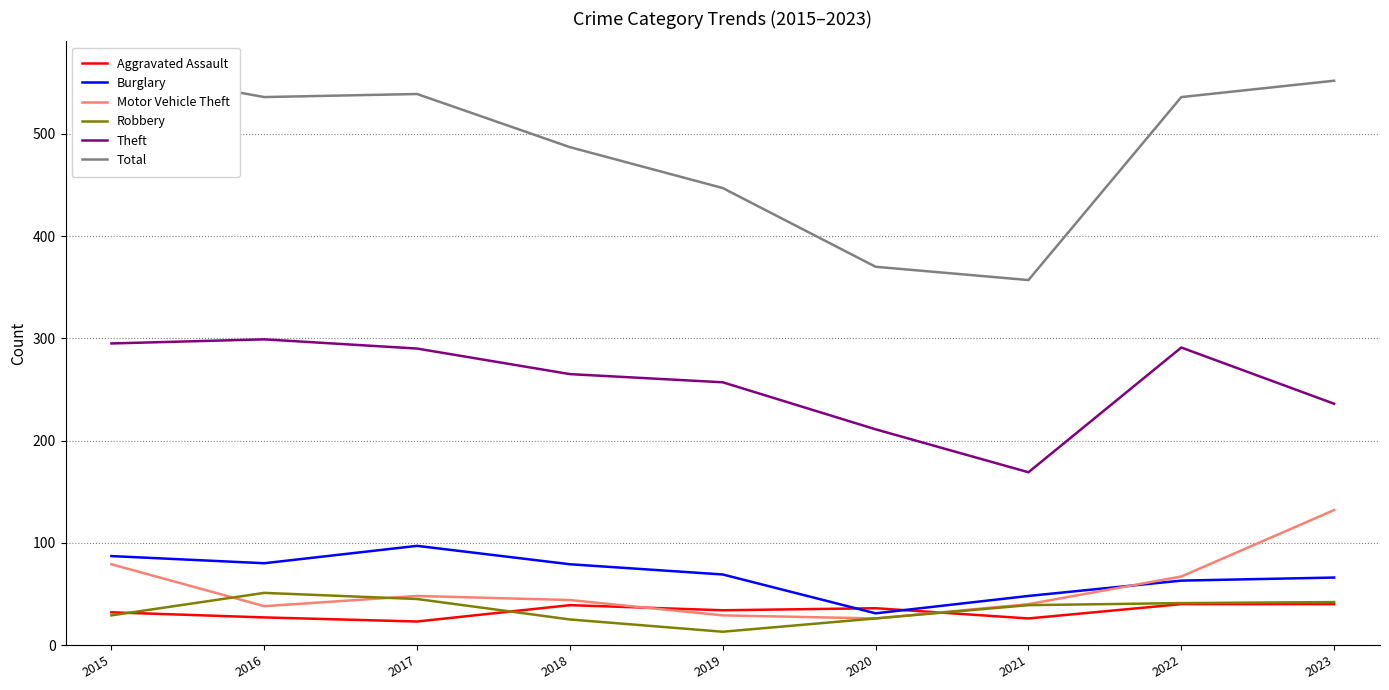

True or false: Aggravated Assault and Total cross at least once.

False